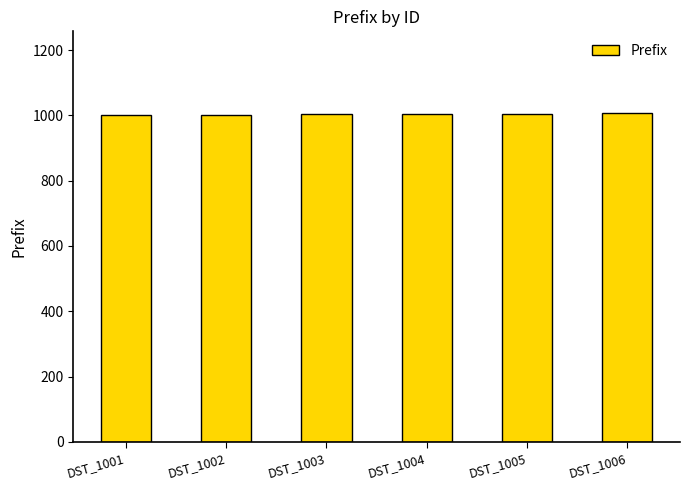

What is the ratio of the value at DST_1002 to the value at DST_1001?

1.0